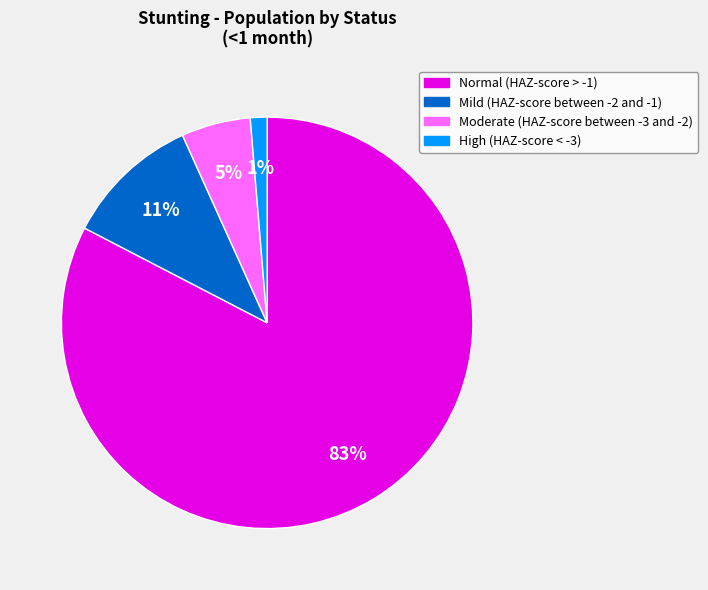

To the nearest percent, what percentage of the pie is High (HAZ-score < -3)?

1%